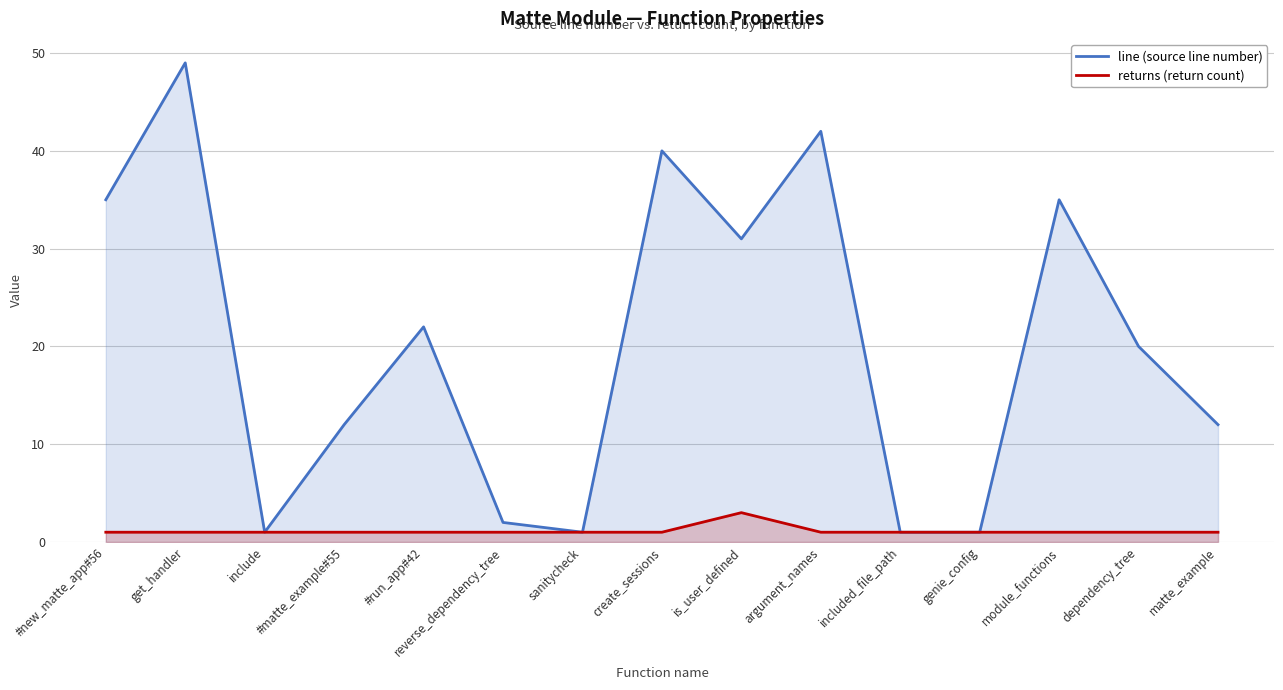

Reading left to right, transcribe all the data shown in this chart.

line (source line number): 35	49	1	12	22	2	1	40	31	42	1	1	35	20	12
returns (return count): 1	1	1	1	1	1	1	1	3	1	1	1	1	1	1